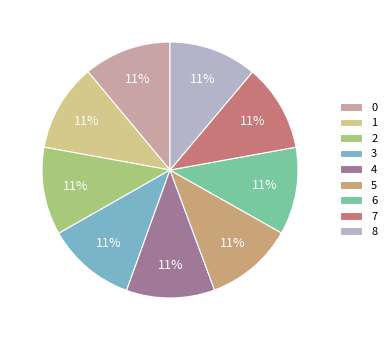

Does any single category account for the majority?

No